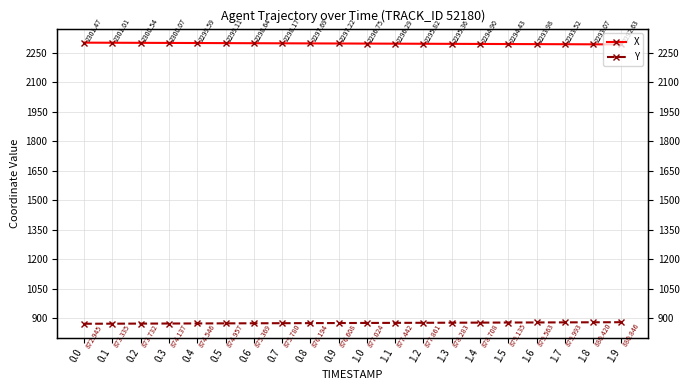

Is this an area chart (filled region under the line)?

No